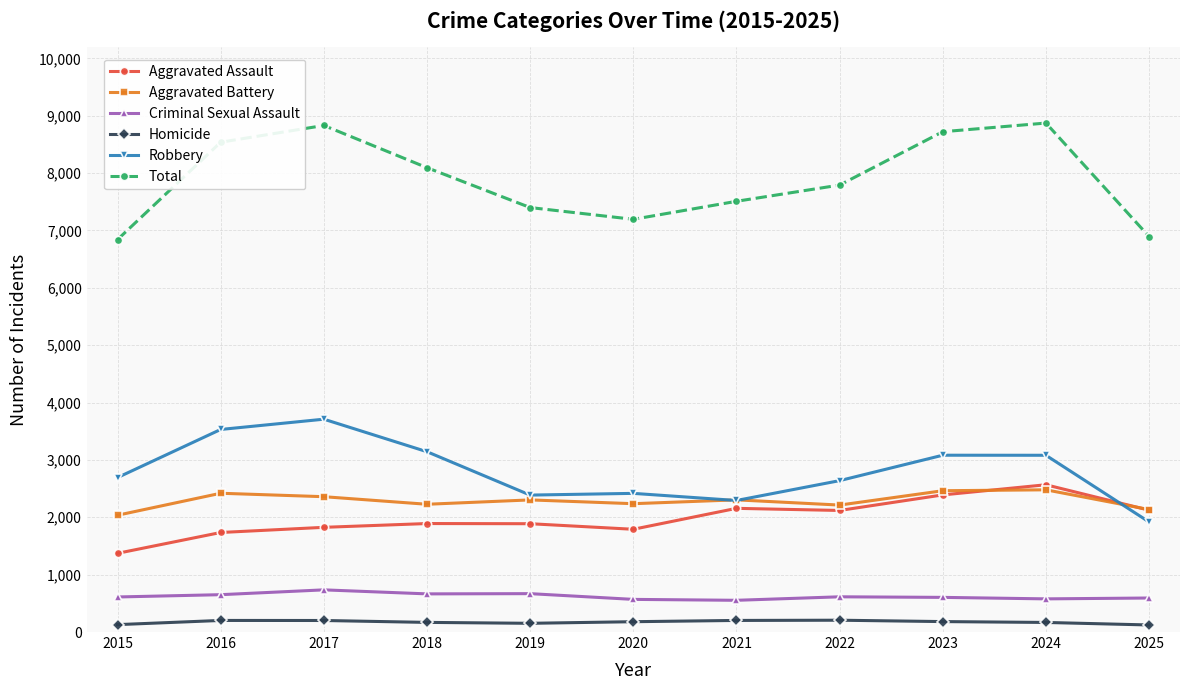

What are all the series names shown in the legend?

Aggravated Assault, Aggravated Battery, Criminal Sexual Assault, Homicide, Robbery, Total